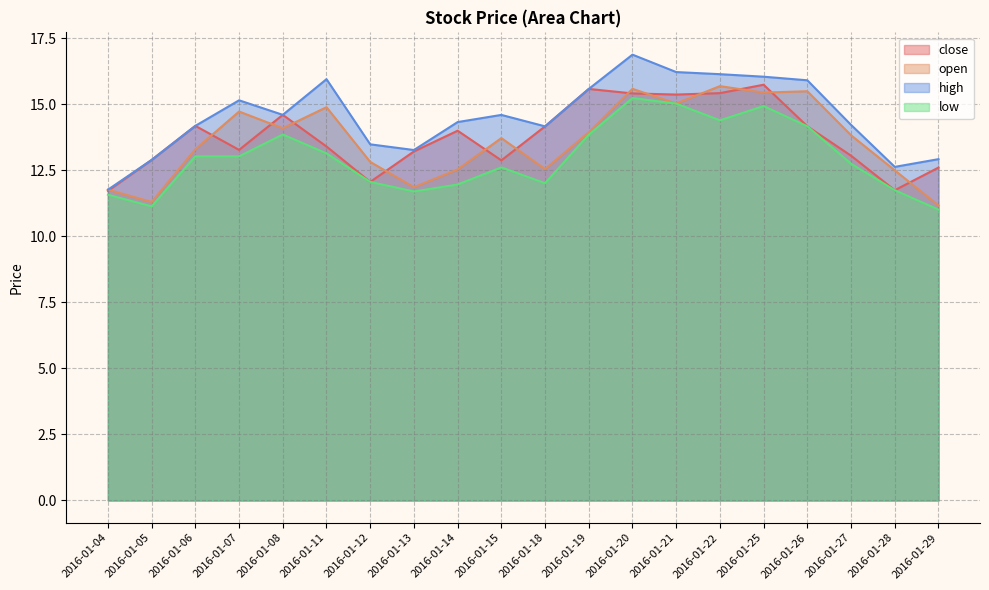

Read the close value at 2016-01-05.

12.9